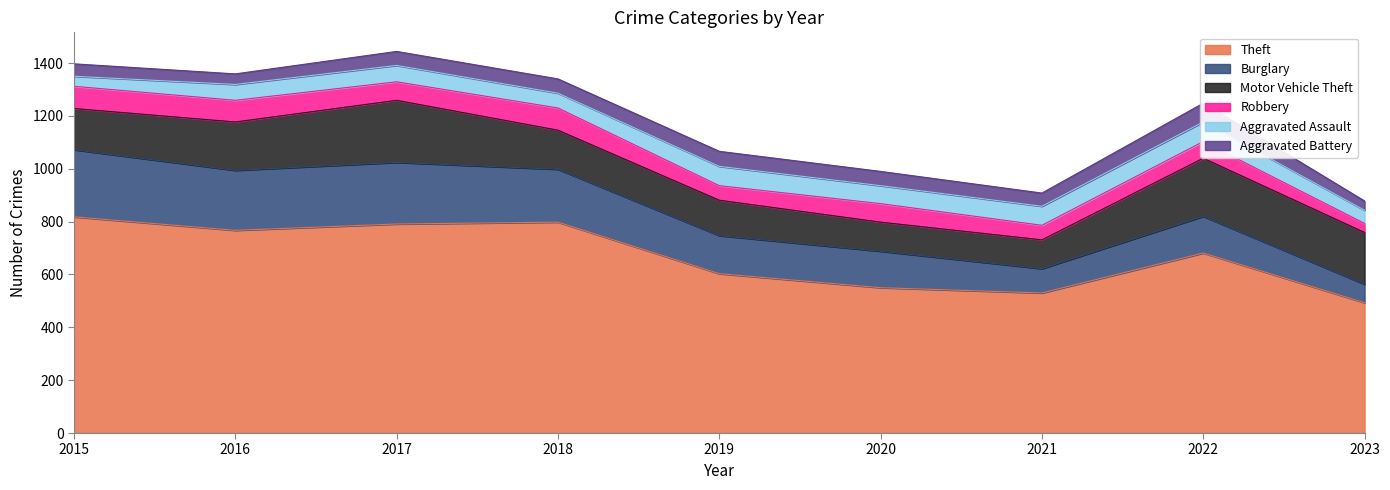

Rank the series at 2020 from highest to lowest value.

Theft, Burglary, Motor Vehicle Theft, Robbery, Aggravated Assault, Aggravated Battery